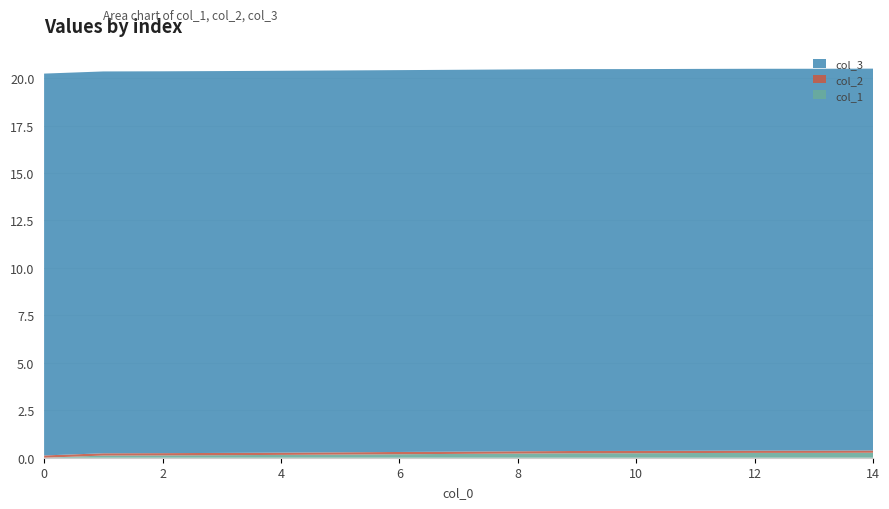

The col_1 series shows 0.0 at 0. True or false?

True